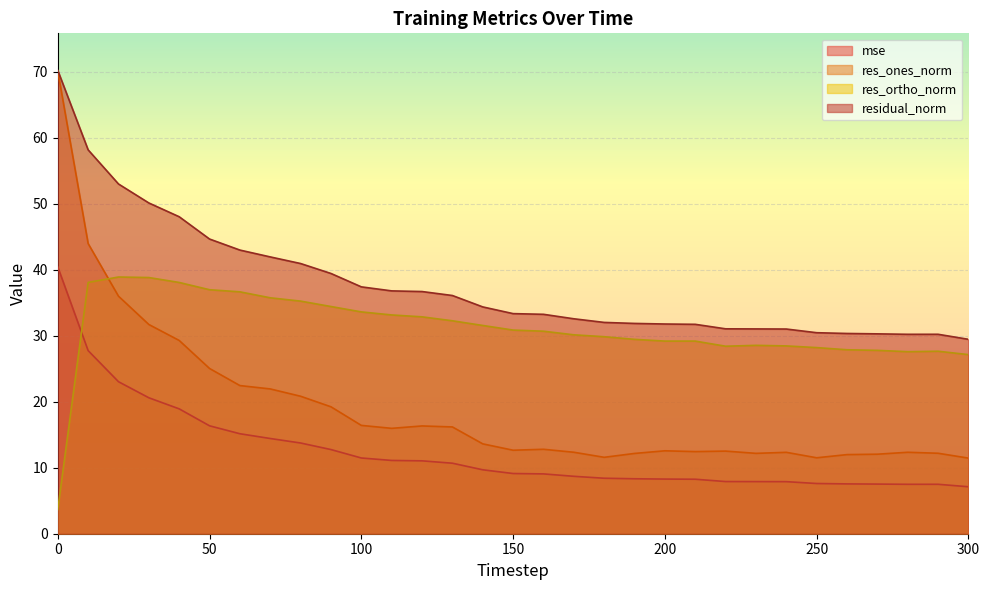

The res_ortho_norm series shows 30.9 at 150. True or false?

True